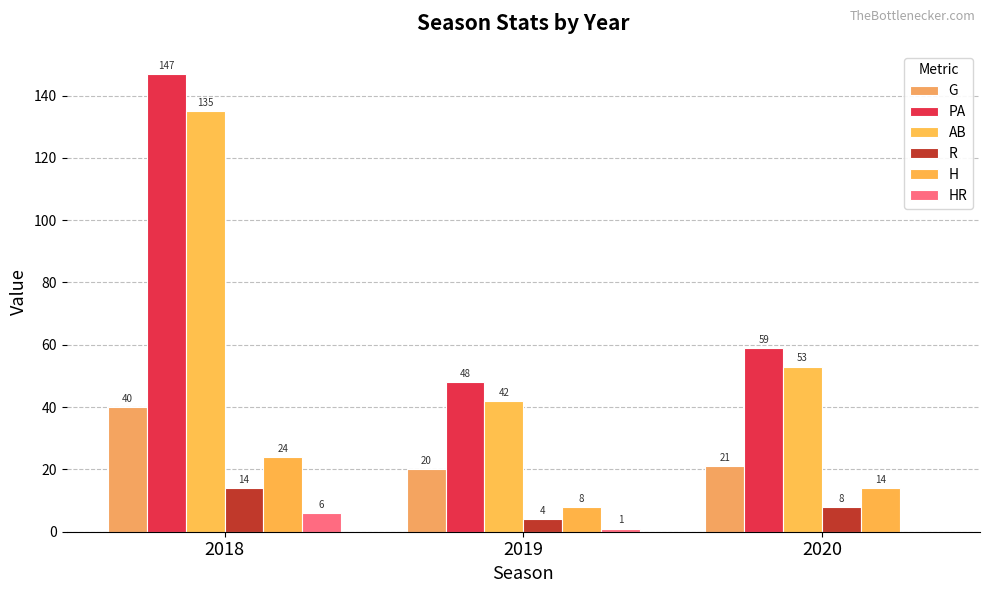

Between 2019 and 2020, which series saw the biggest shift?

PA